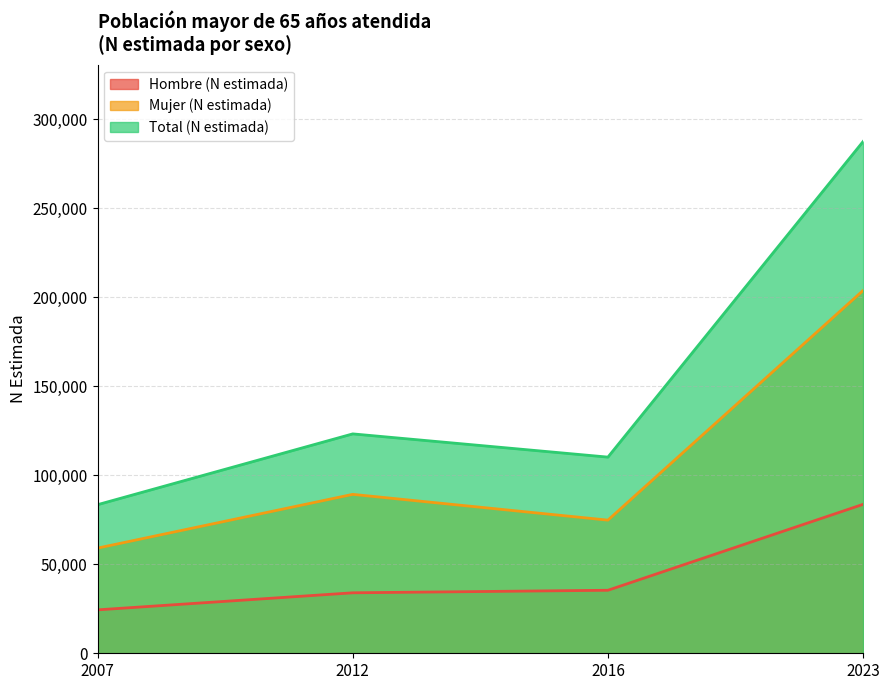

Where is Total (N estimada) nearest to the value 185404?

2012